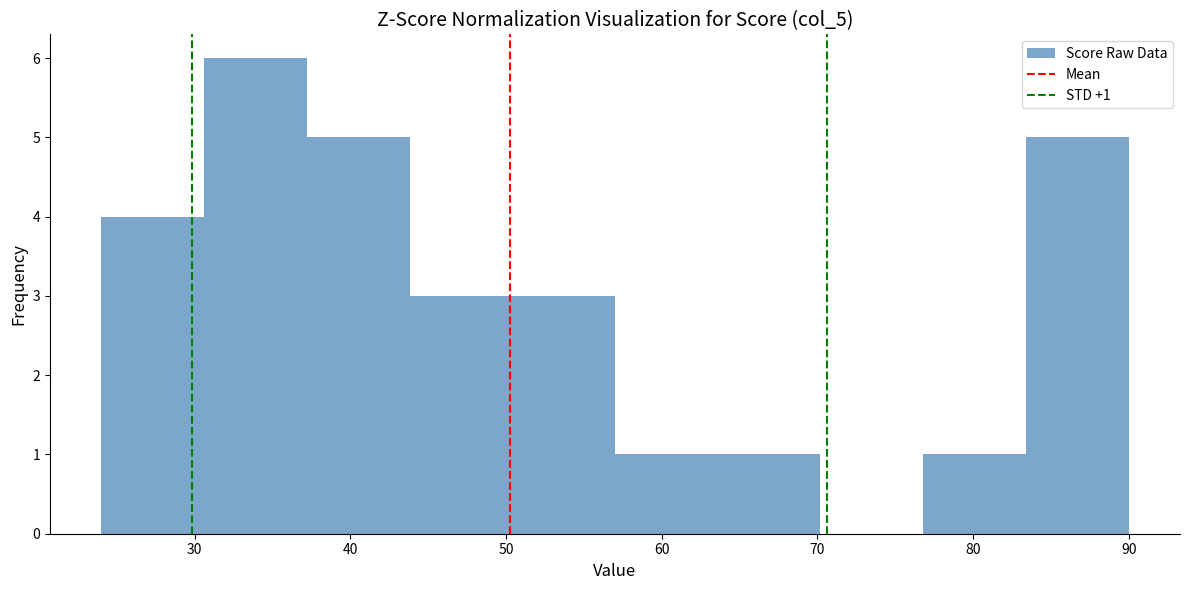

Over which range of the x-axis is the bar tallest?

30.6 to 37.2